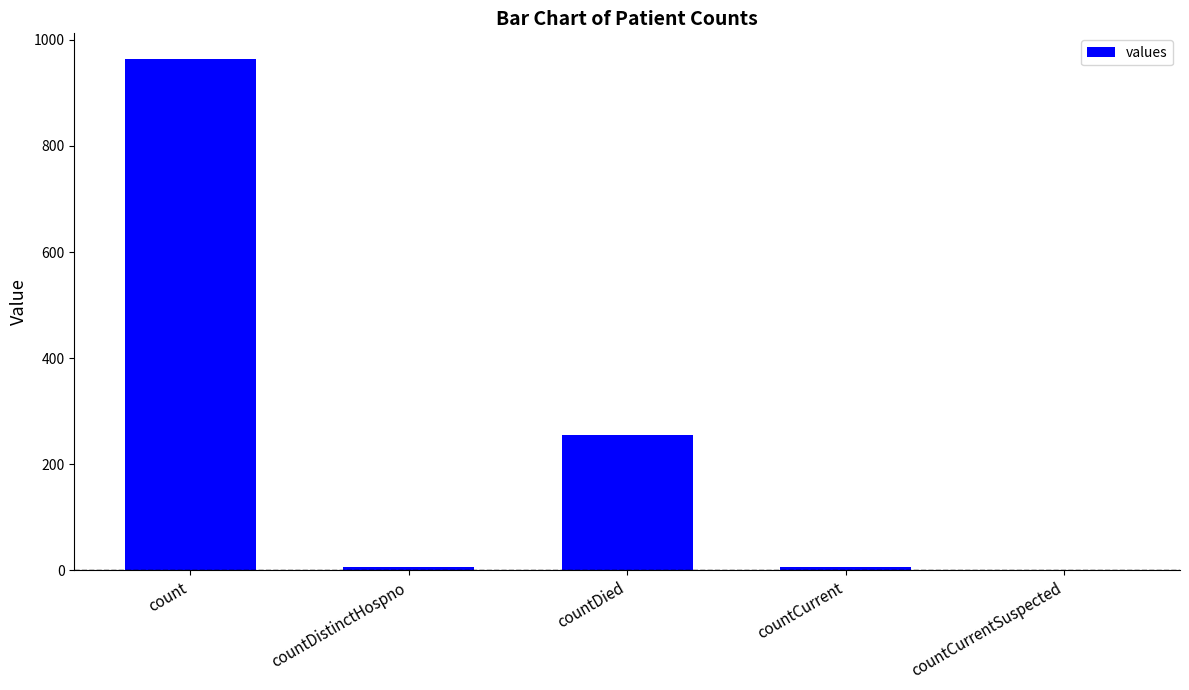

How many series are shown in this chart?

1